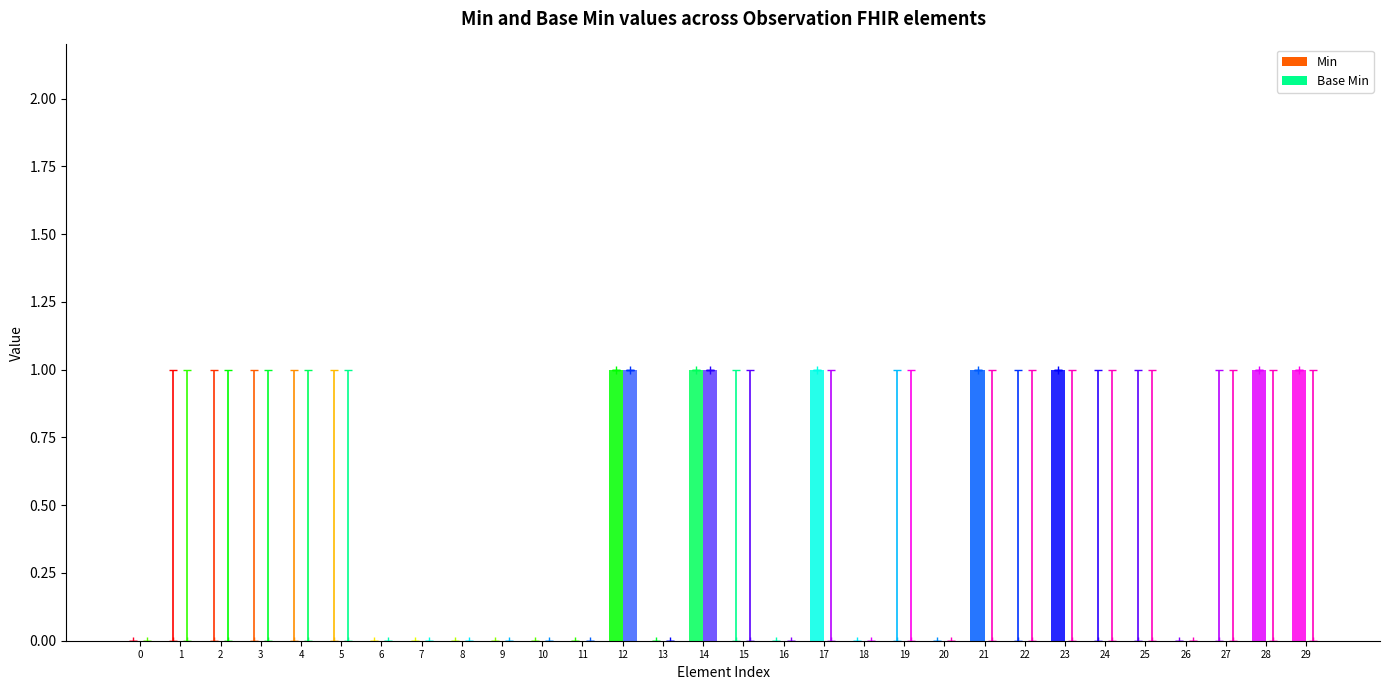

What are all the series names shown in the legend?

Min, Base Min